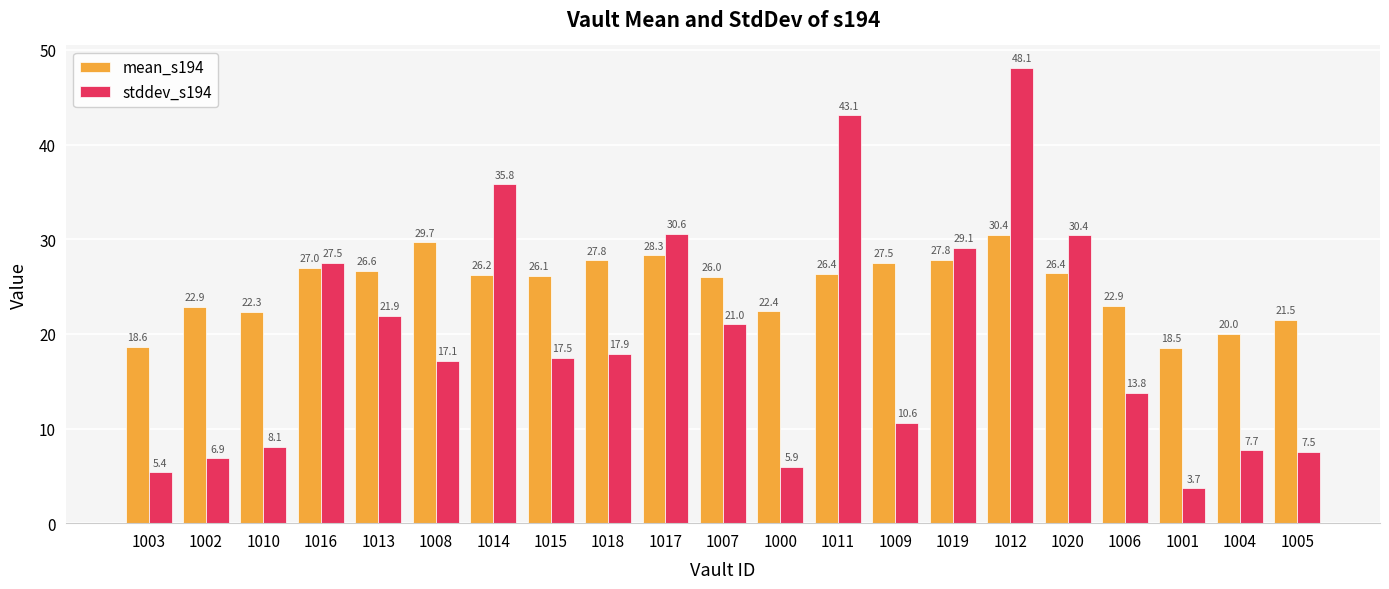

Is it true that mean_s194 equals 9.7 at 1004?

False